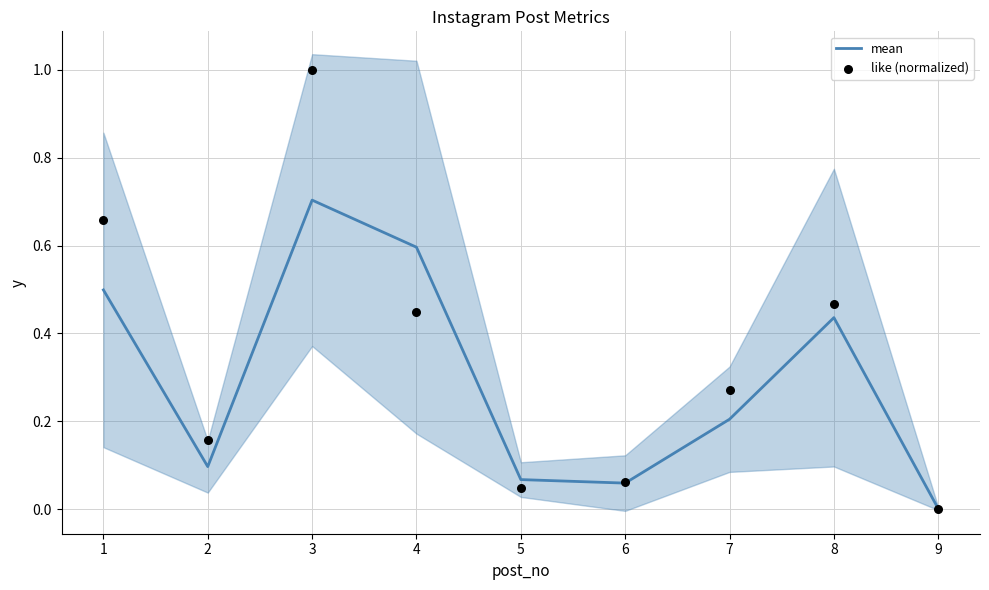

Which series has the widest spread of Y values?

like (normalized)